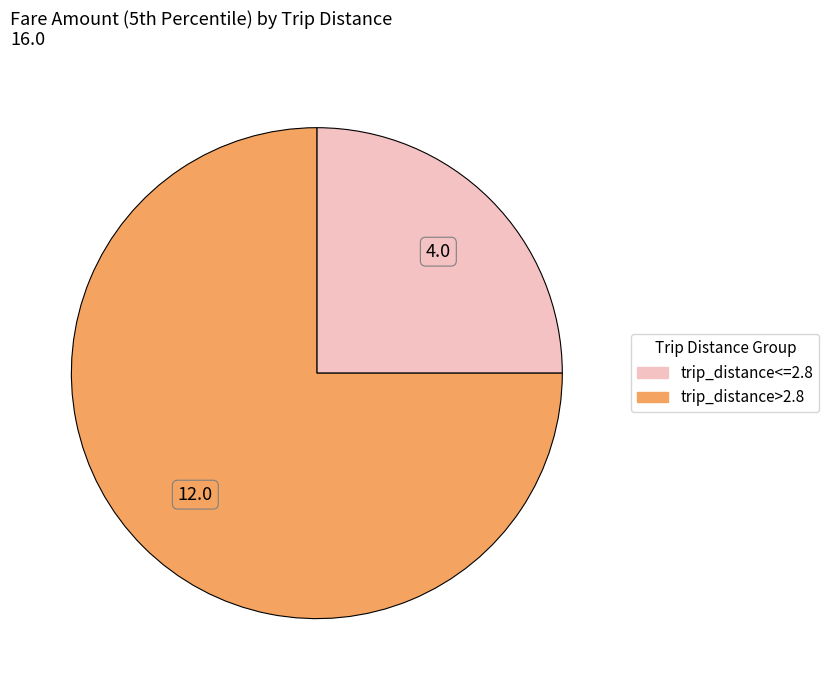

Which category has the biggest portion of the pie?

trip_distance>2.8